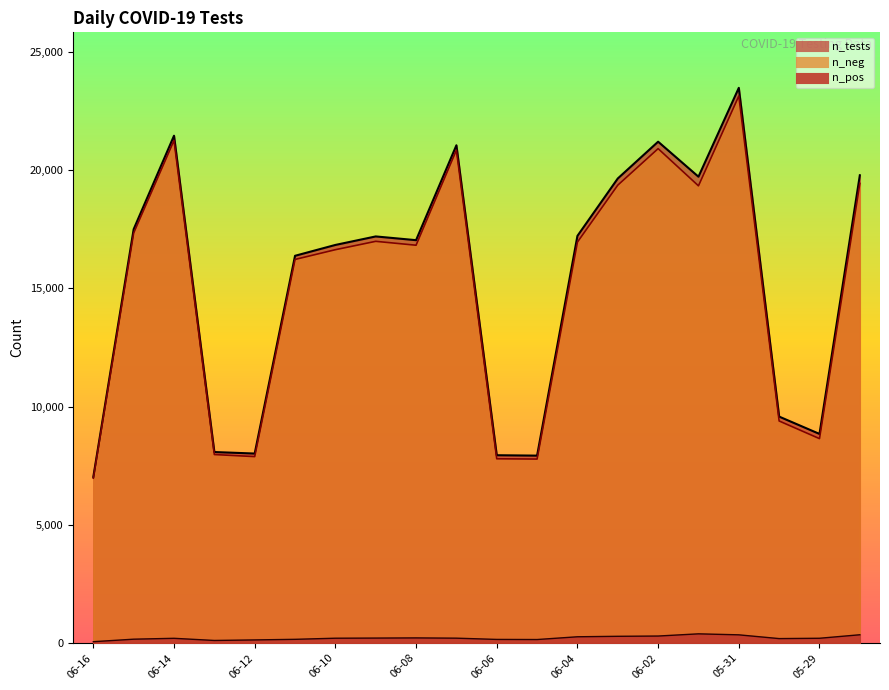

What is the difference between the maximum and minimum values in the n_tests series?

16456